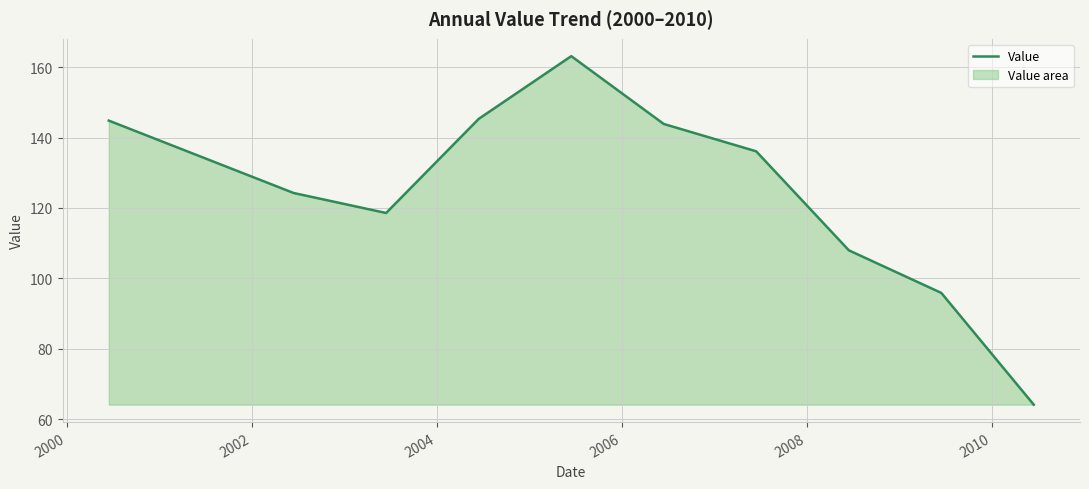

What is the difference between the maximum and minimum values?

99.1